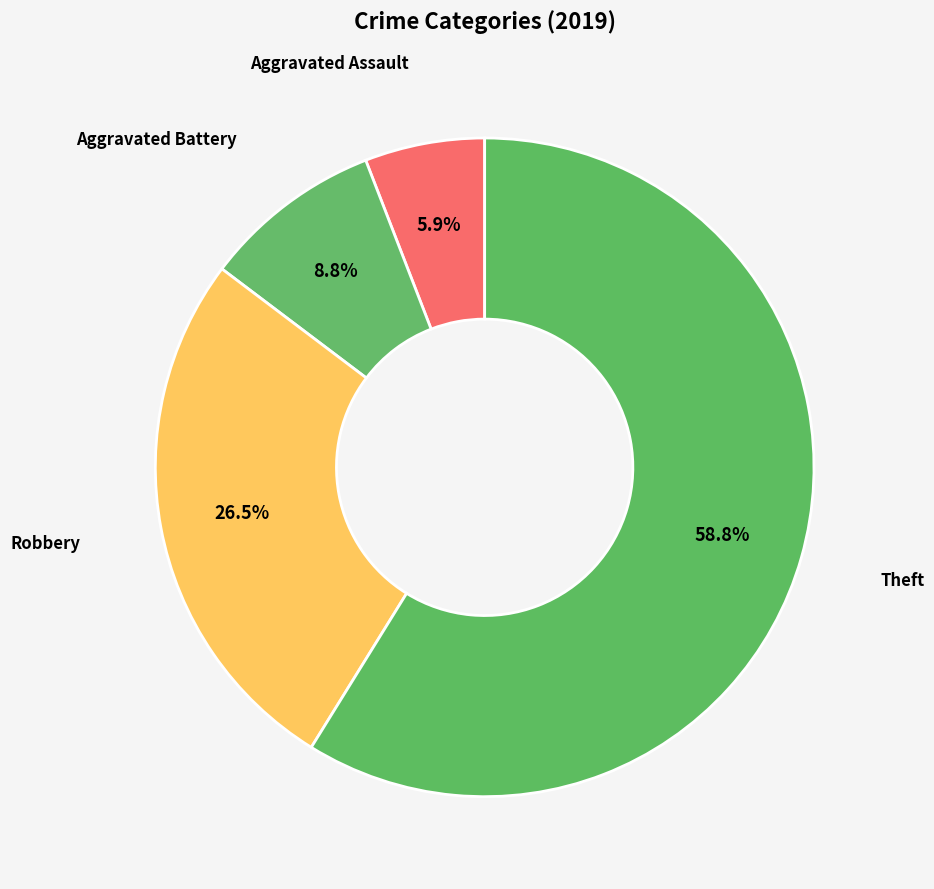

How many slices are in this pie chart?

4